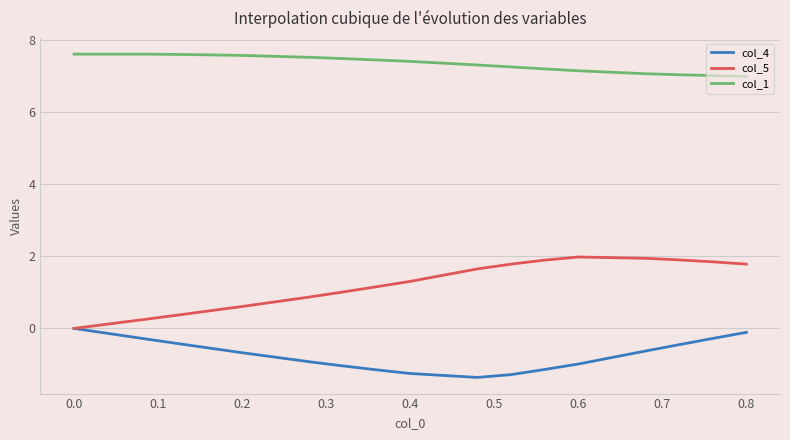

List the series in order of their peak value, lowest first.

col_4, col_5, col_1